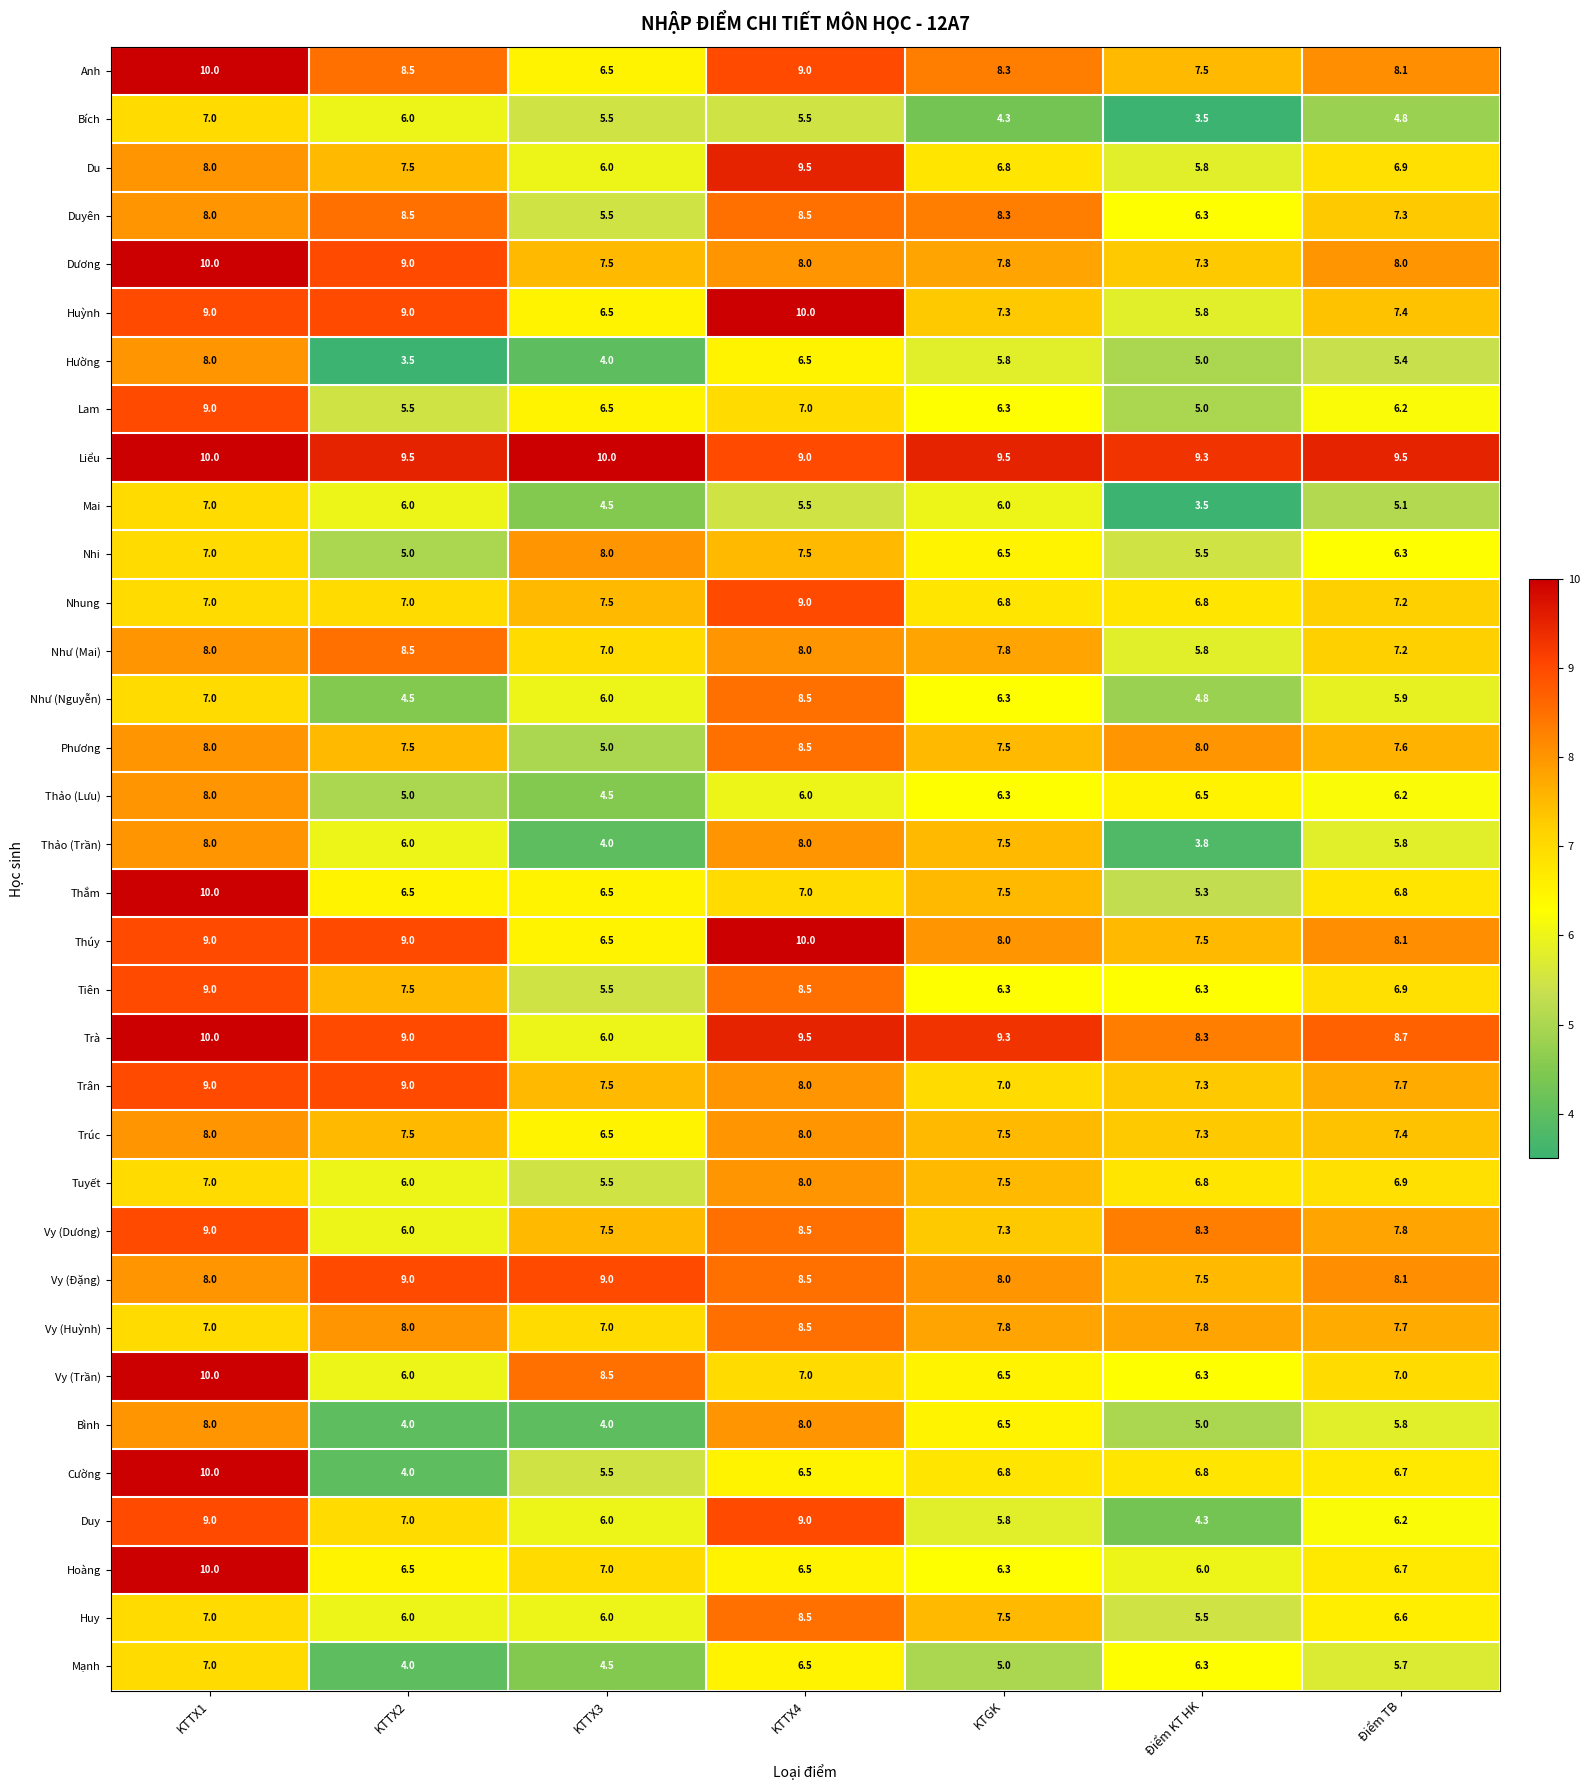

Between KTTX3 and Điểm TB, which series saw the biggest shift?

Trà